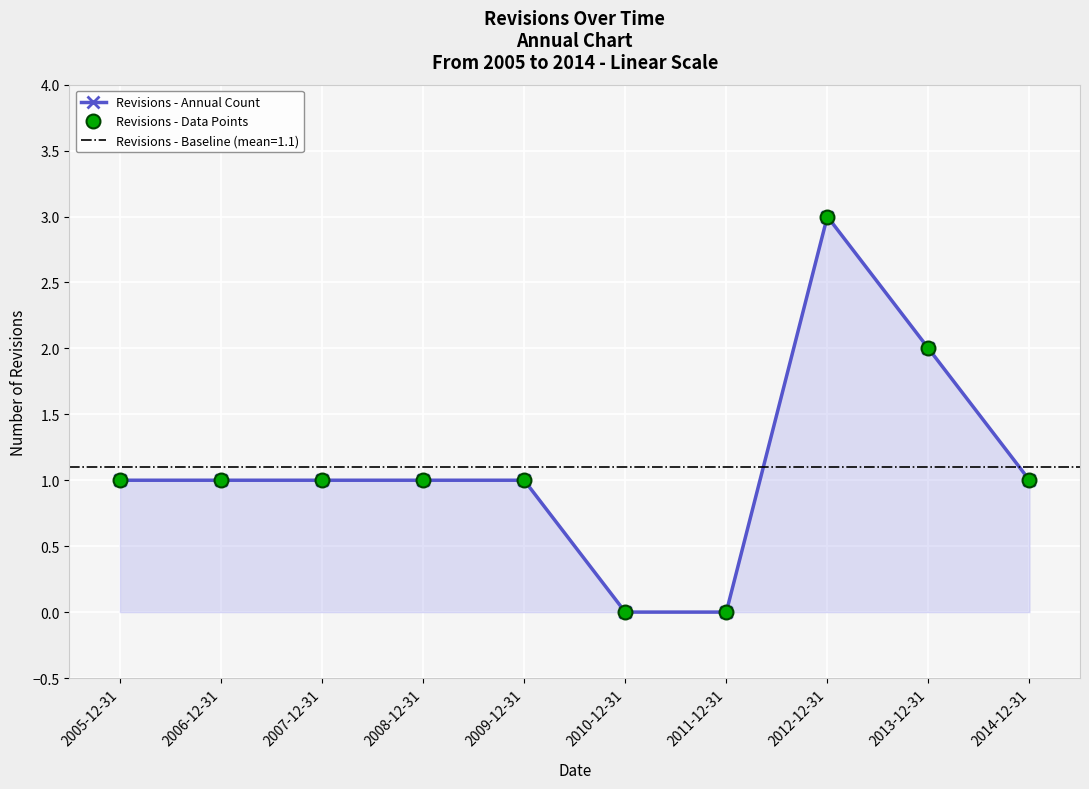

How many positive values does the Revisions - Data Points series have?

8